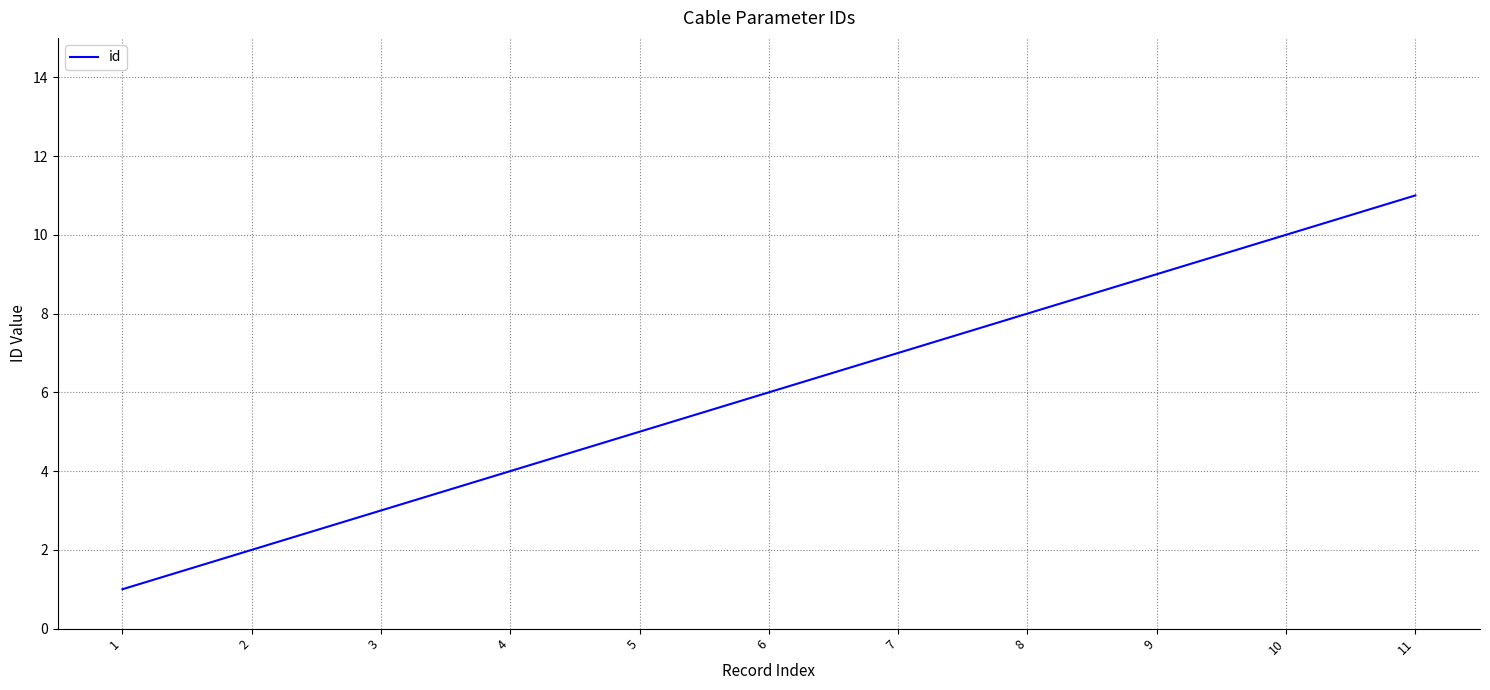

At which label is the value closest to 6?

6